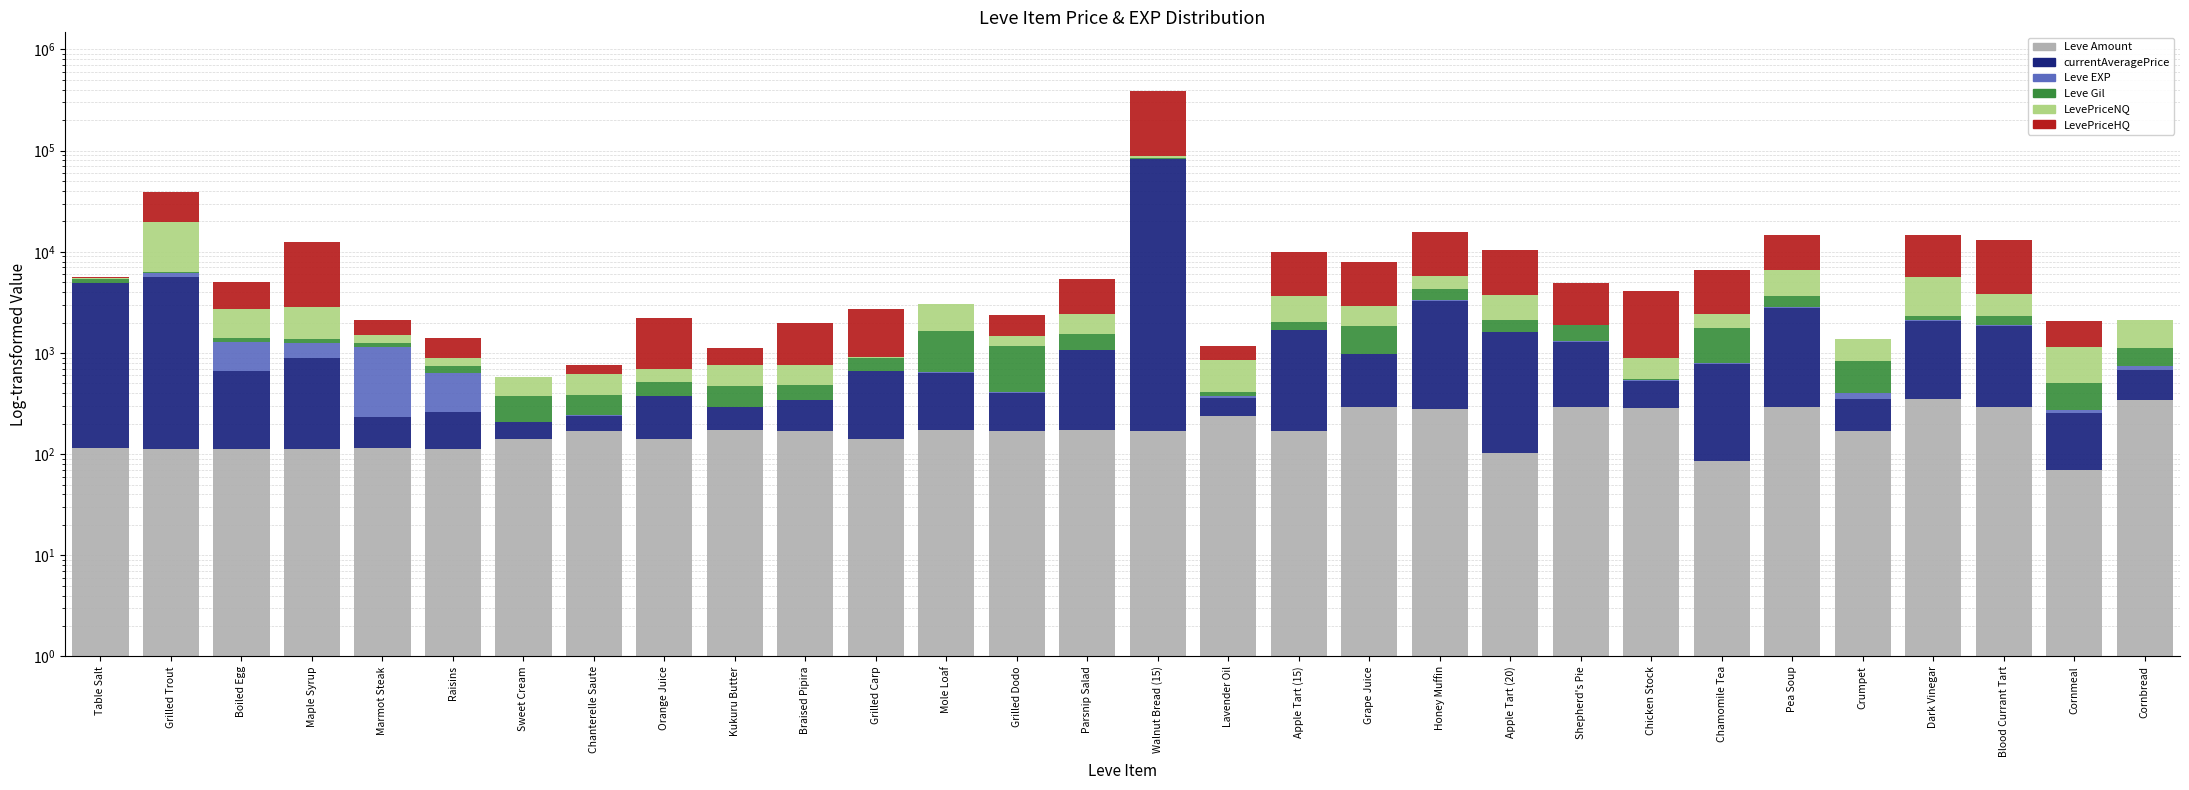

At which label is Leve Amount closest to 208?

Lavender Oil